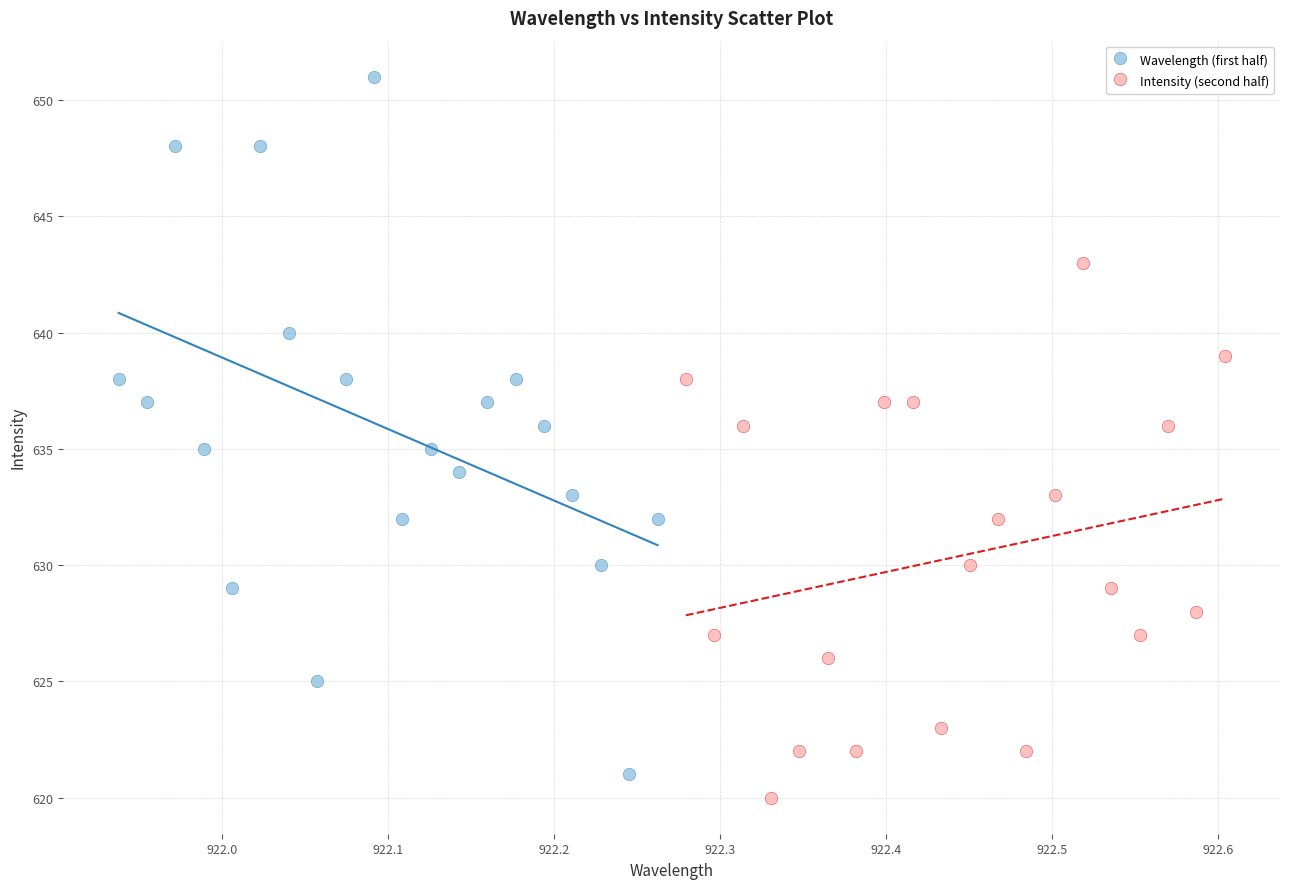

What are all the series names shown in the legend?

Wavelength (first half), Intensity (second half)